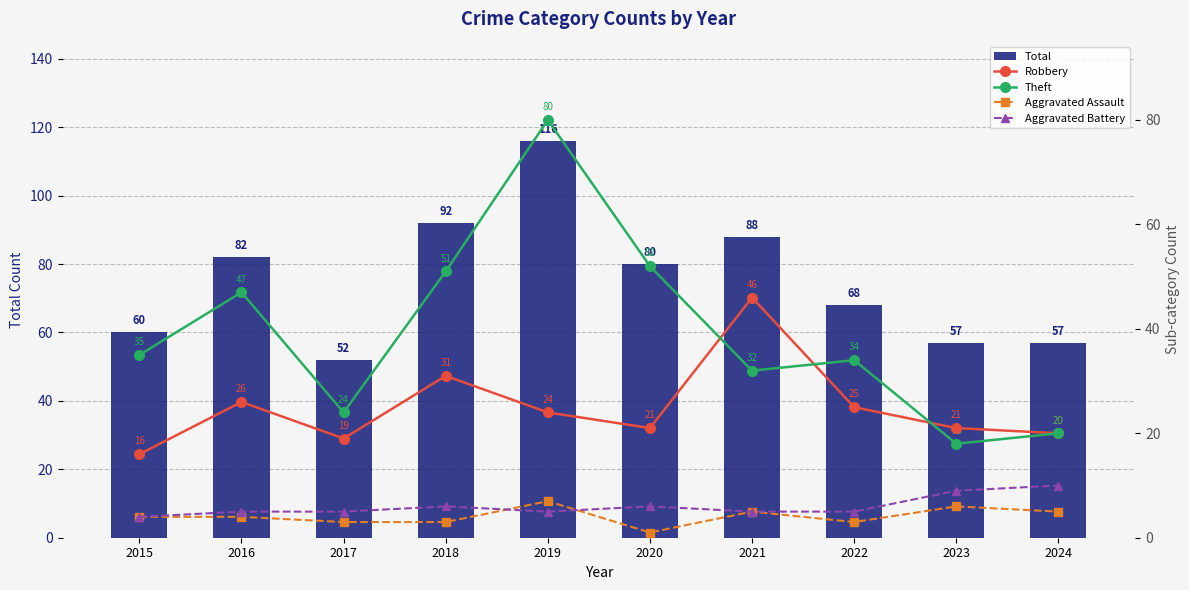

Which category has the highest value in the Aggravated Battery series?

2024